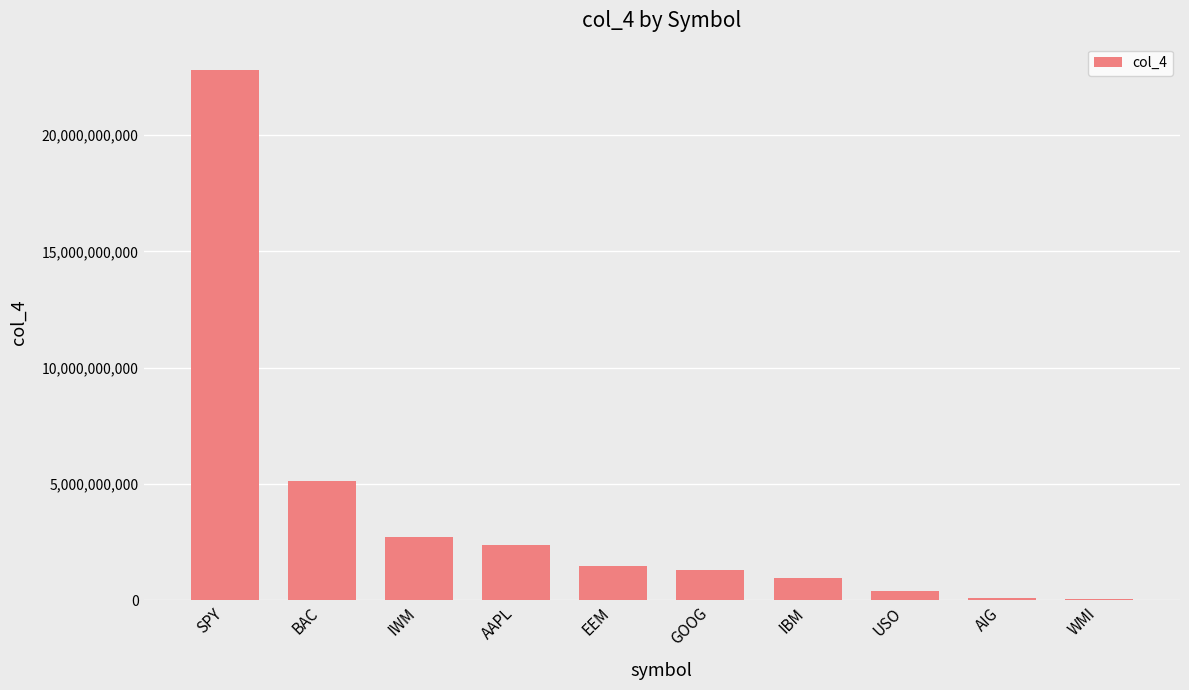

Which category has the highest value across all series?

SPY